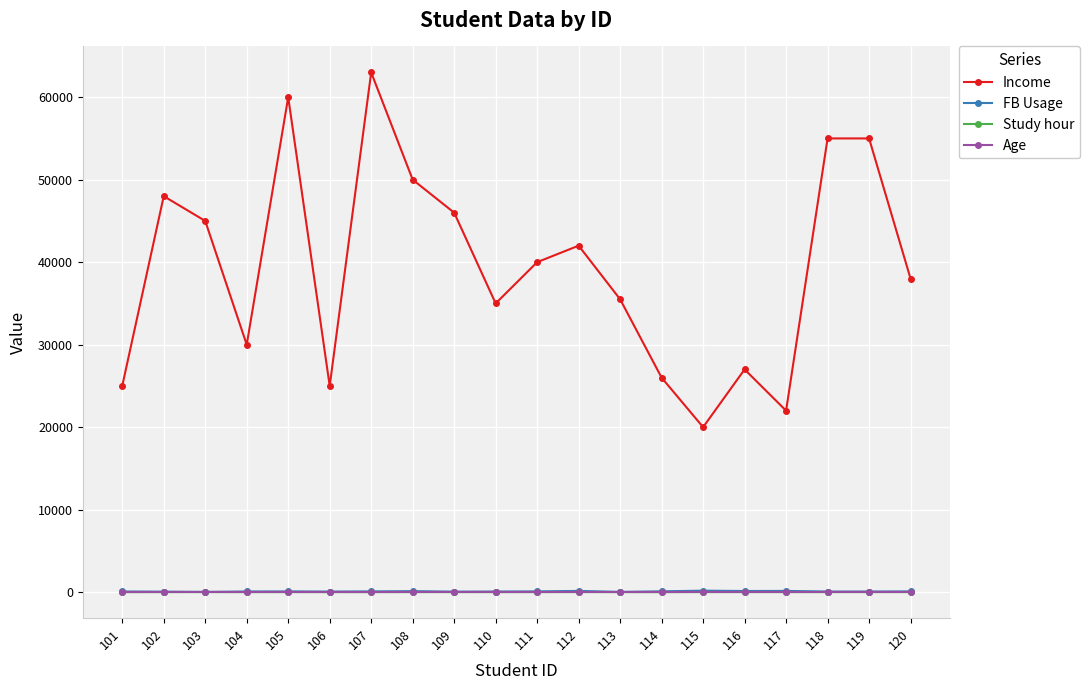

At how many categories does at least one series exceed 36957?

11